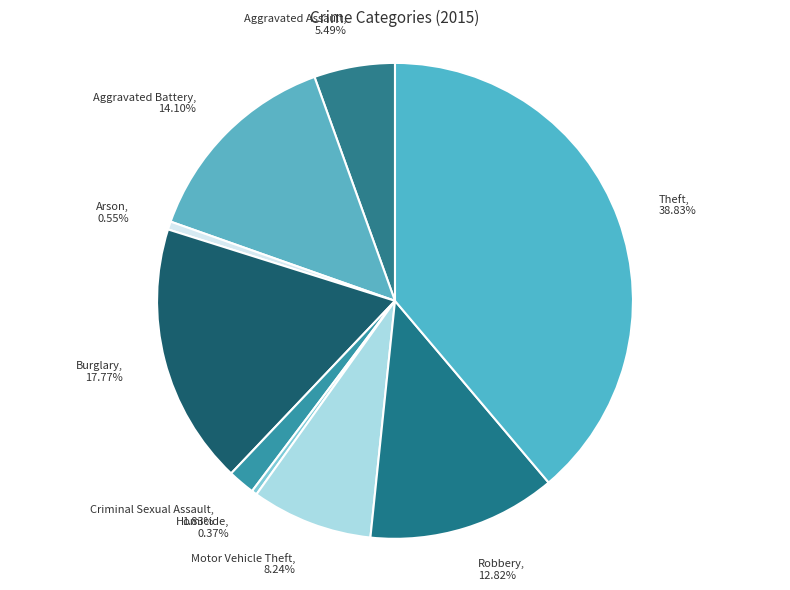

Is there a majority slice in this chart?

No